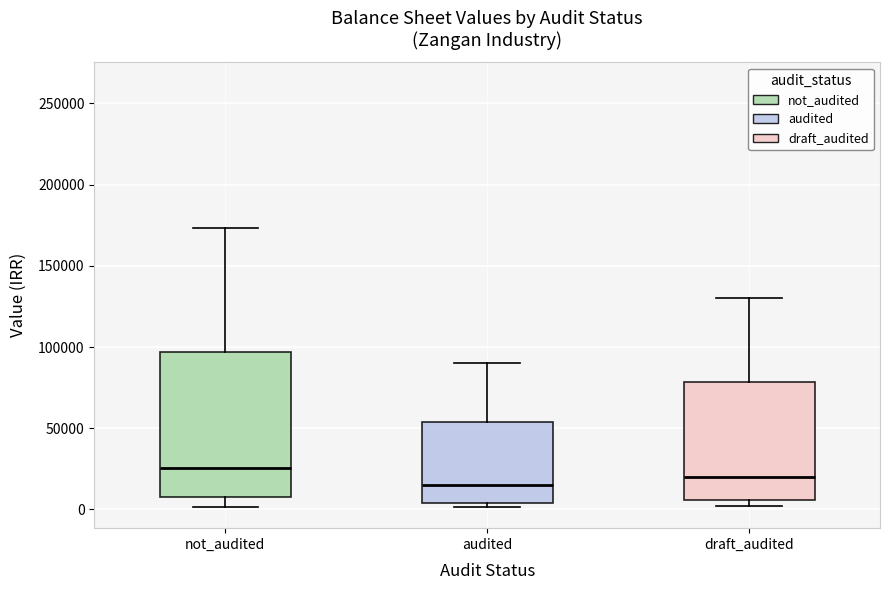

Where does the lower whisker of the box for not_audited end on the y-axis? The values are not printed on the chart, so give them approximately, as read against the axis.

0